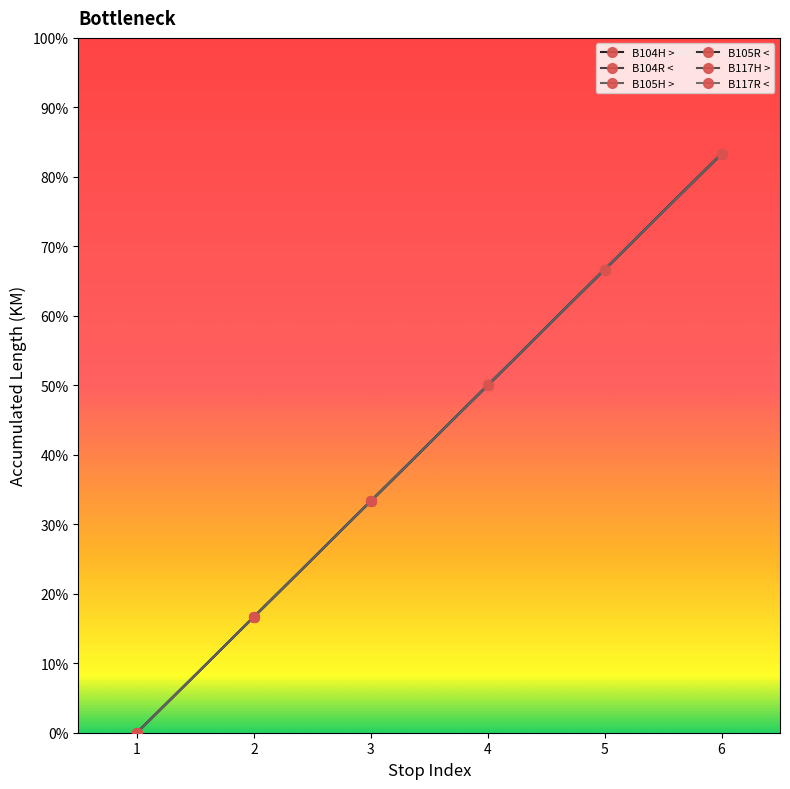

Does the chart have visible grid lines?

No